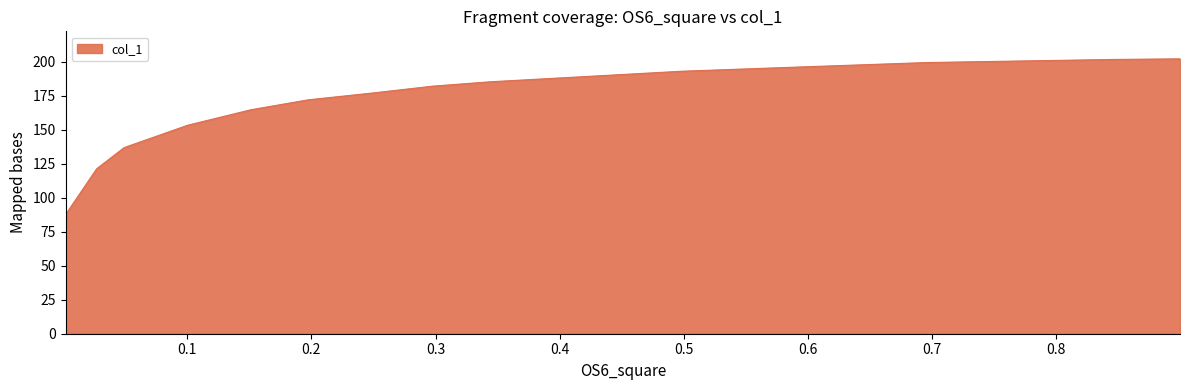

What is the smallest value displayed?

79.7